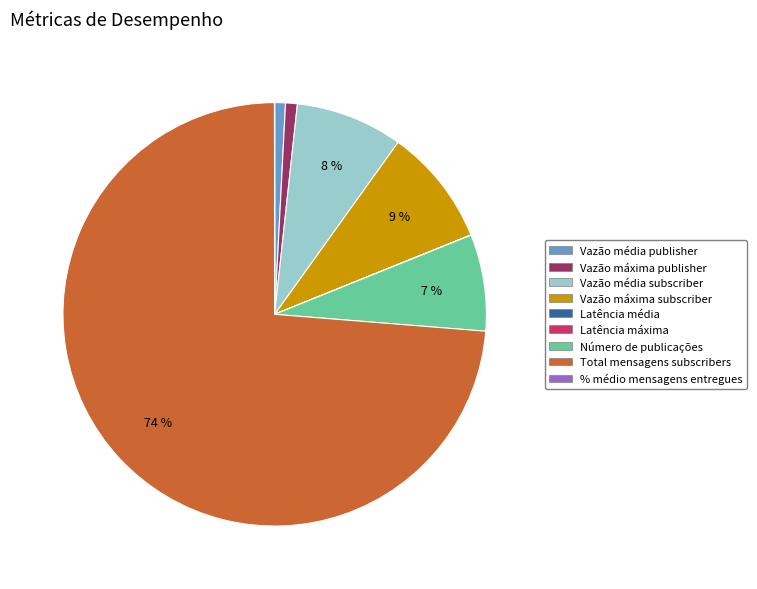

Which category has the biggest portion of the pie?

Total mensagens subscribers